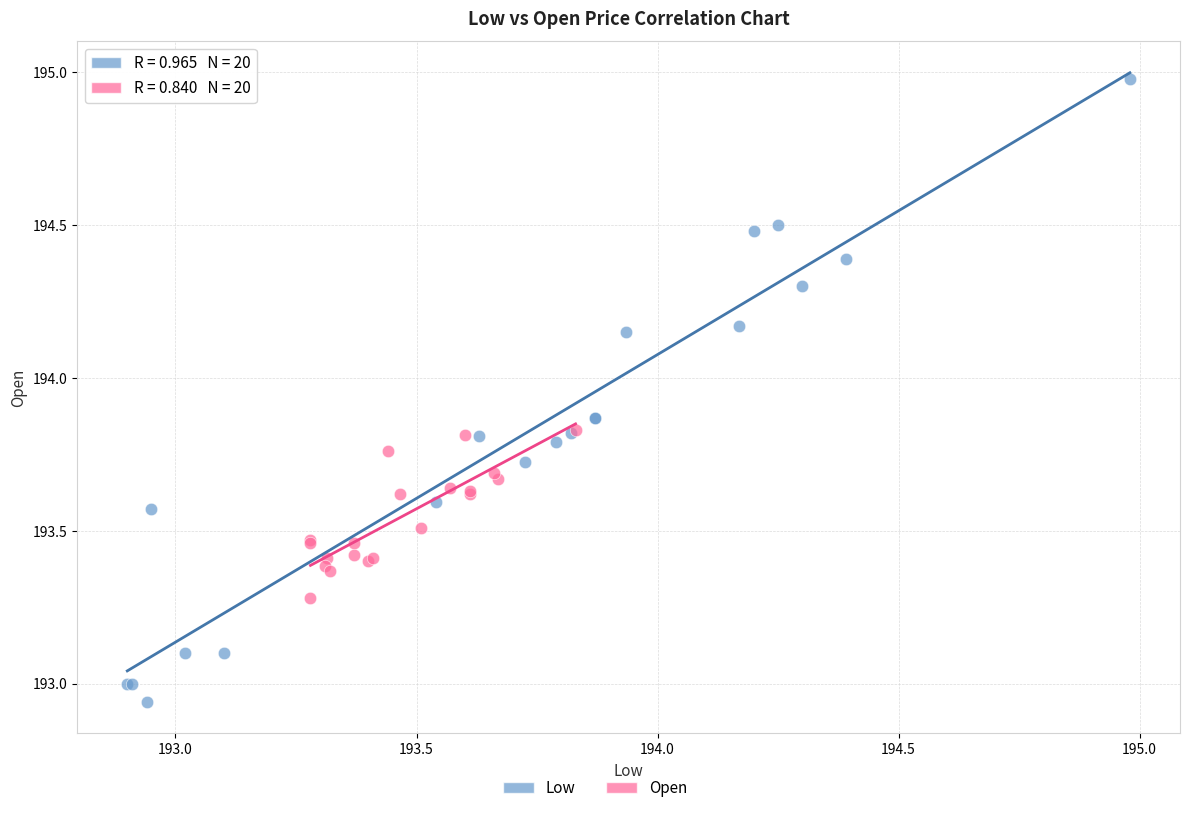

Which series has the largest Y range (max minus min)?

Low